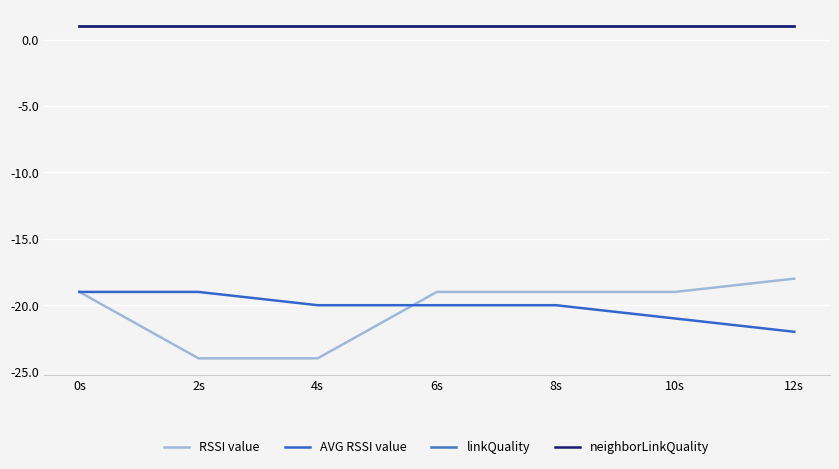

Is this an area chart (filled region under the line)?

No